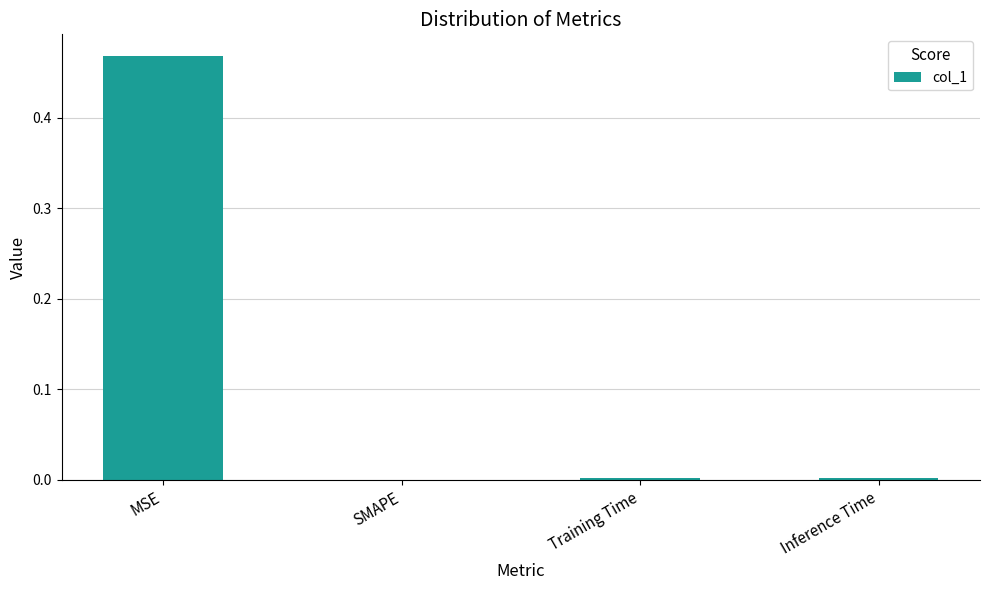

What is the average value?

0.1